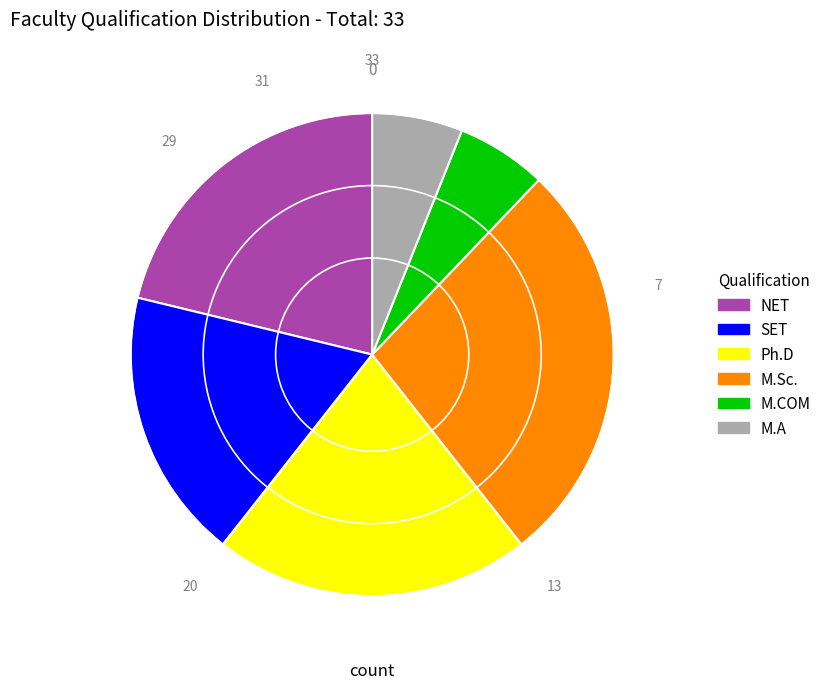

Approximately how many times larger is the value at M.A compared to SET?

0.3